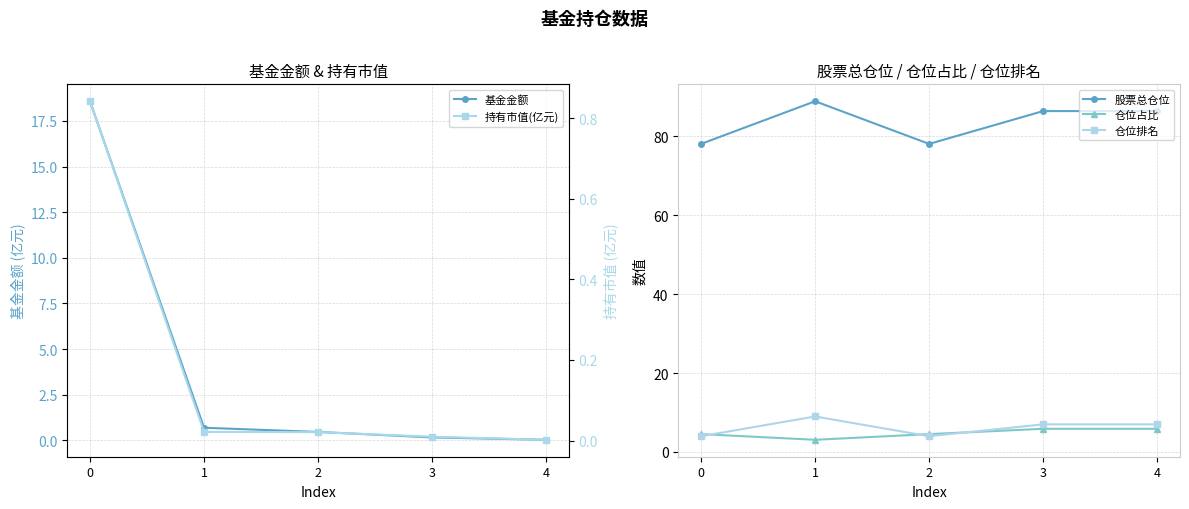

The value of 仓位占比 at 4 is 5.9. True or false?

True